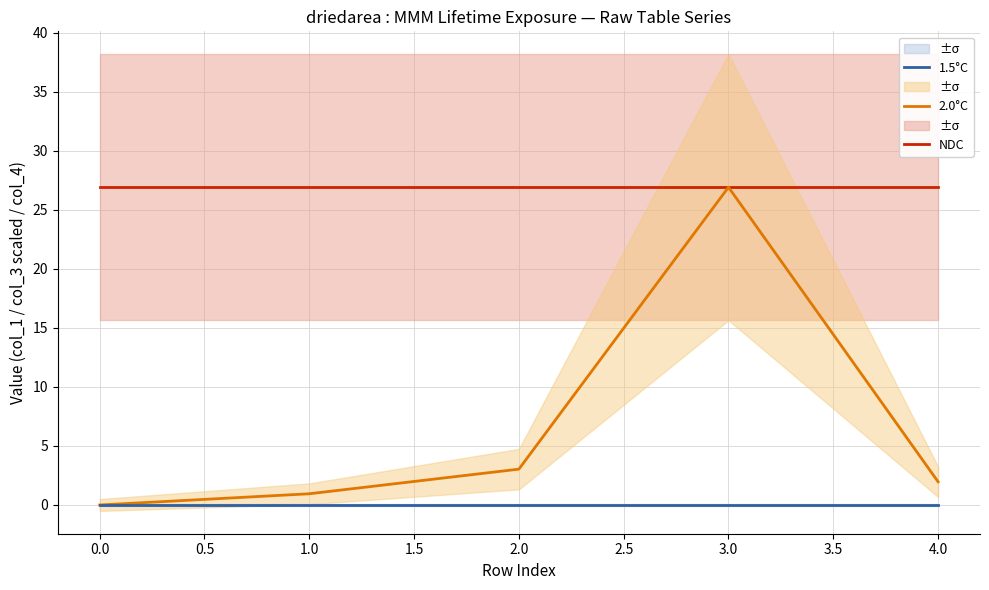

True or false: 1.5°C and NDC cross at least once.

False